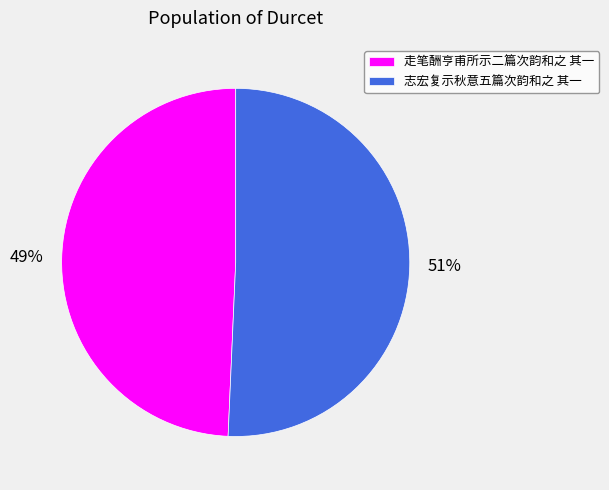

What is the largest slice in the pie chart?

志宏复示秋意五篇次韵和之 其一